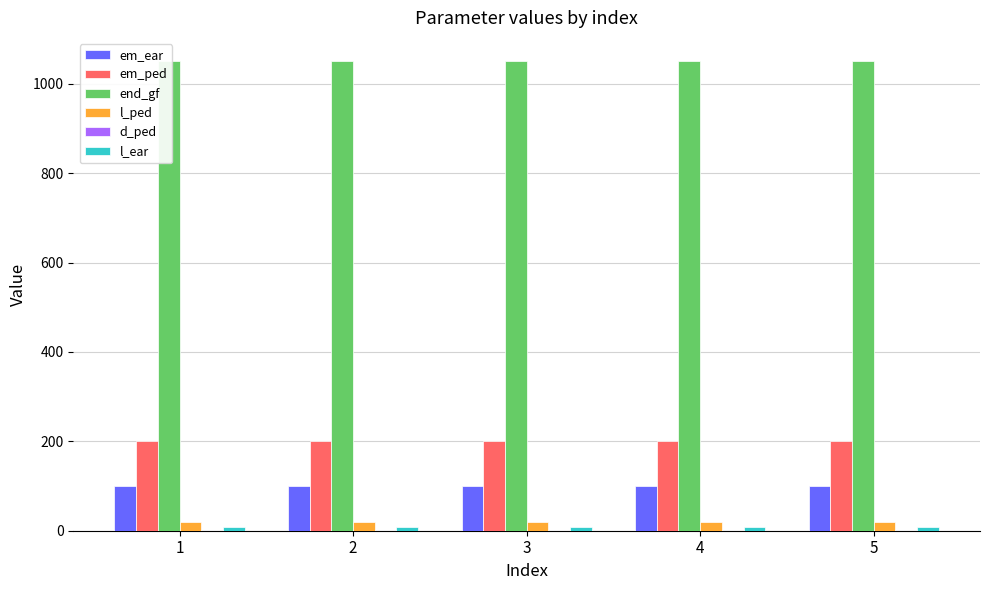

Reading left to right, what are all the values shown in this chart?

em_ear: 1=100.0	2=100.0	3=100.0	4=100.0	5=100.0
em_ped: 1=200.0	2=200.0	3=200.0	4=200.0	5=200.0
end_gf: 1=1050.0	2=1050.0	3=1050.0	4=1050.0	5=1050.0
l_ped: 1=19.8	2=19.8	3=19.8	4=19.8	5=19.8
d_ped: 1=0.3	2=0.3	3=0.3	4=0.3	5=0.3
l_ear: 1=7.4	2=7.4	3=7.4	4=7.4	5=7.4